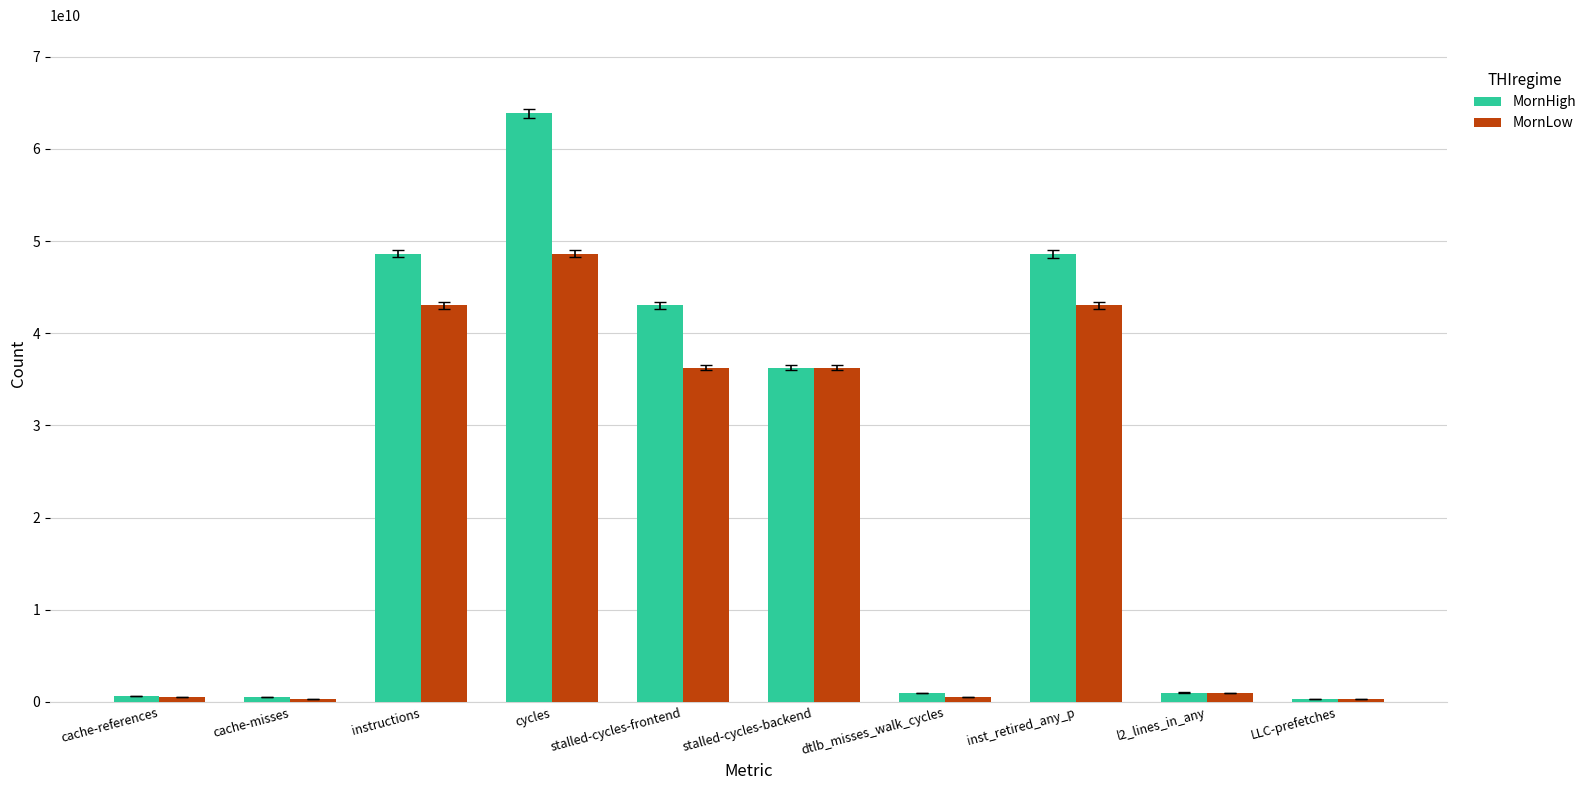

Which series has the widest spread of values?

MornHigh